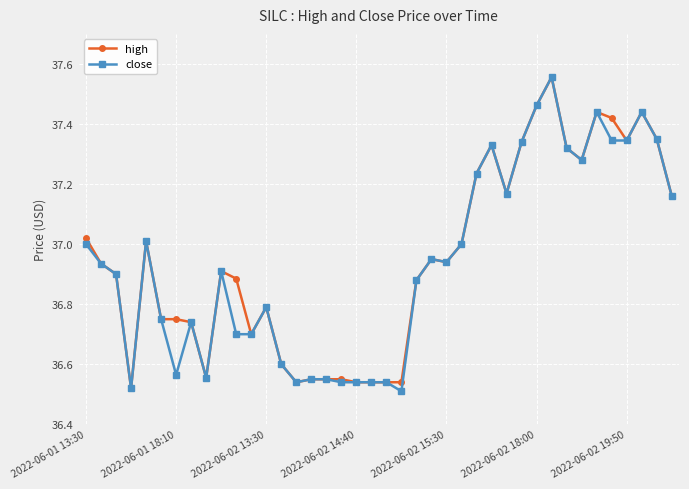

True or false: high has more than 0 points higher than both neighbors.

True